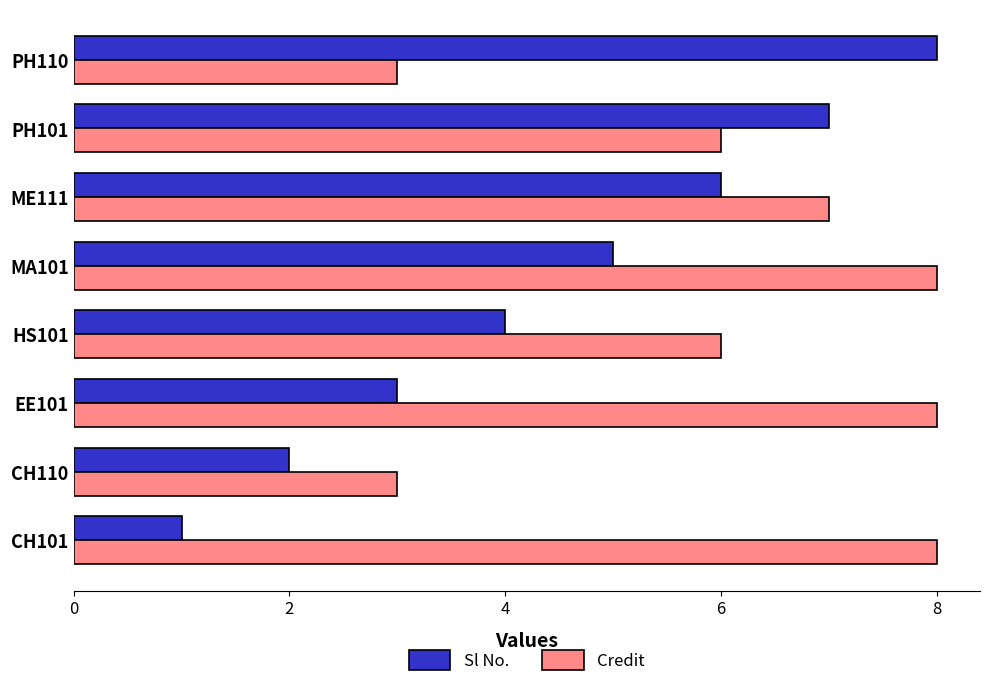

What is the total value across all series at CH110?

5